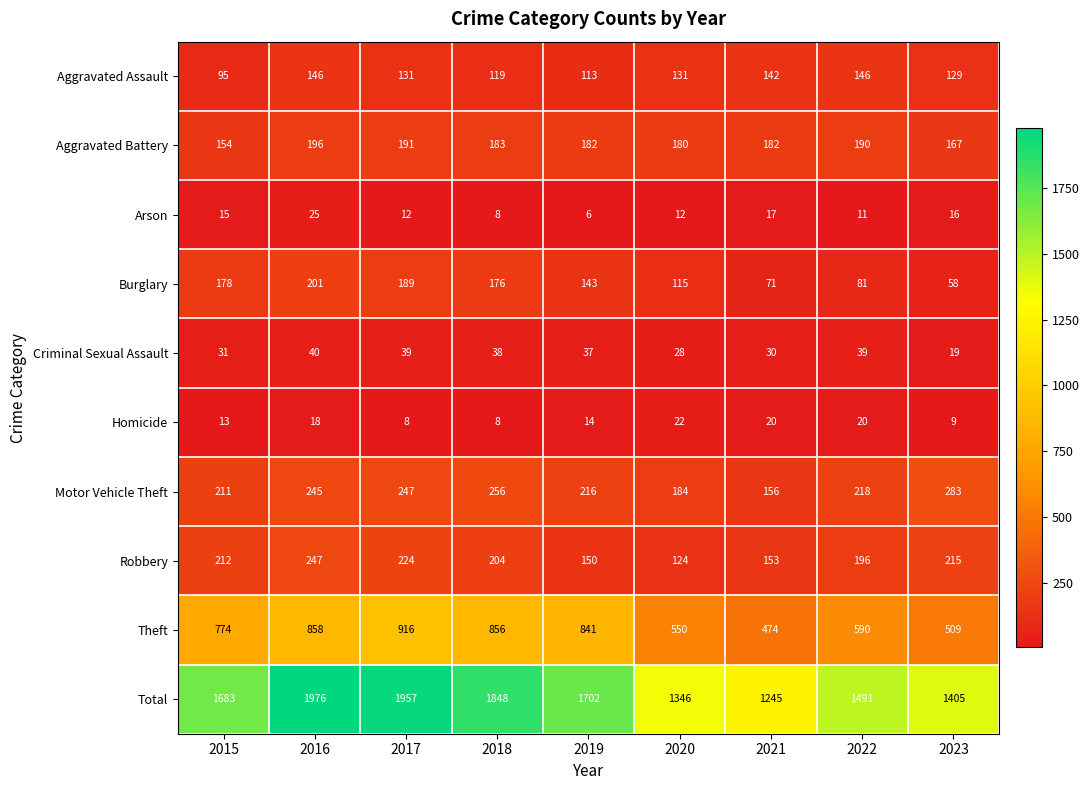

How many categories are shown in the chart?

9